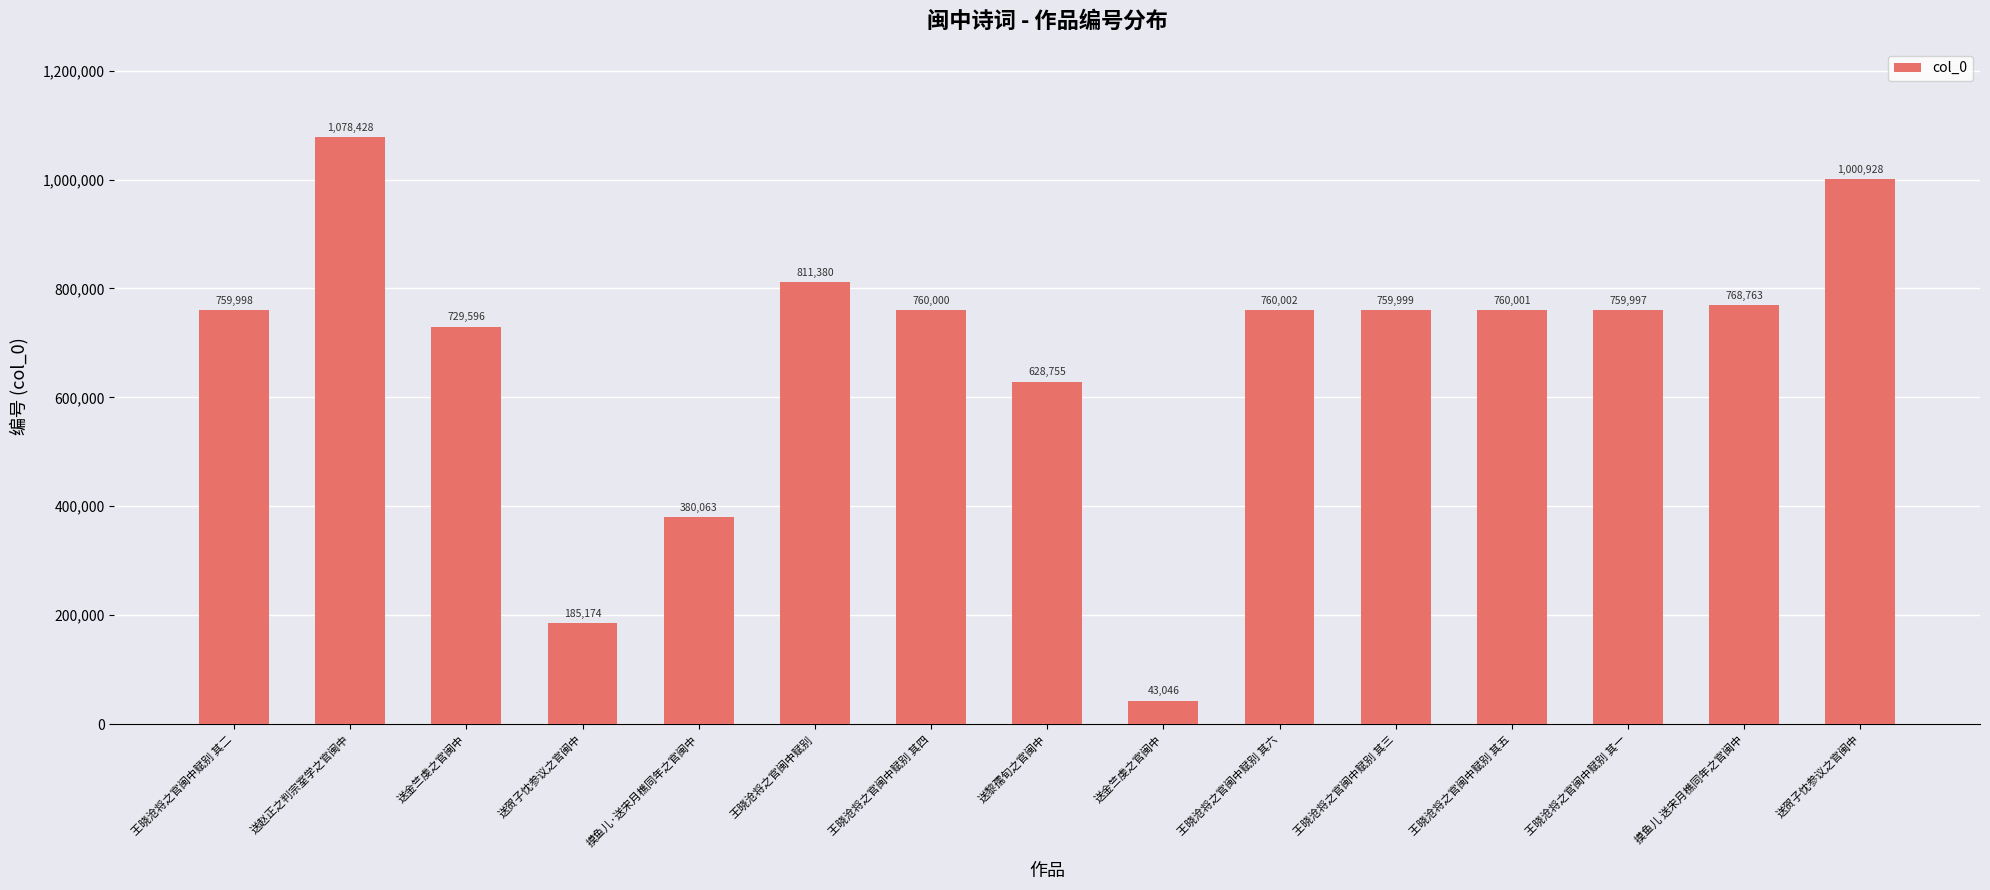

Does the chart contain stacked bars?

No